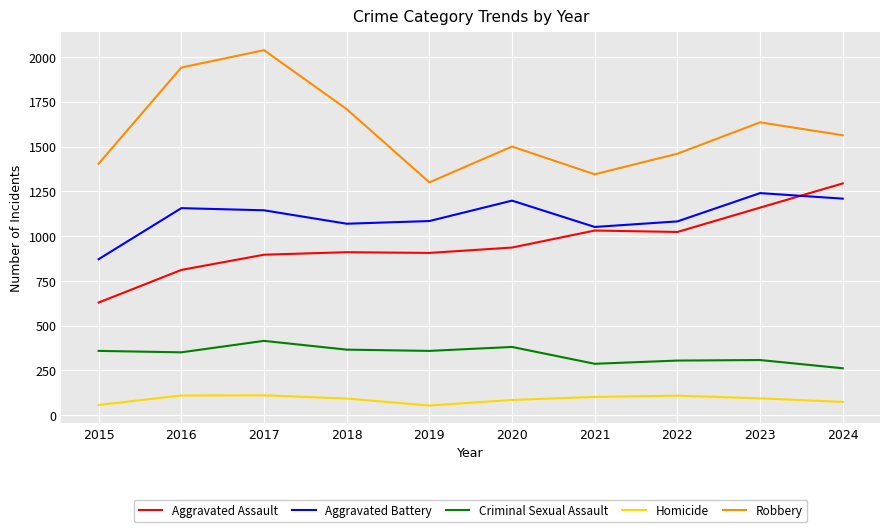

True or false: Aggravated Battery and Criminal Sexual Assault intersect in this chart.

False